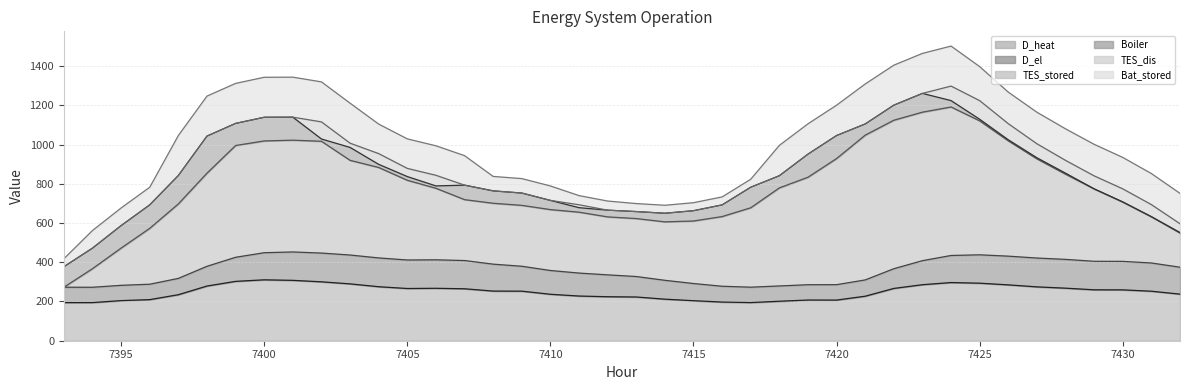

After their last crossing, which series has the higher values: Boiler or TES_stored?

TES_stored